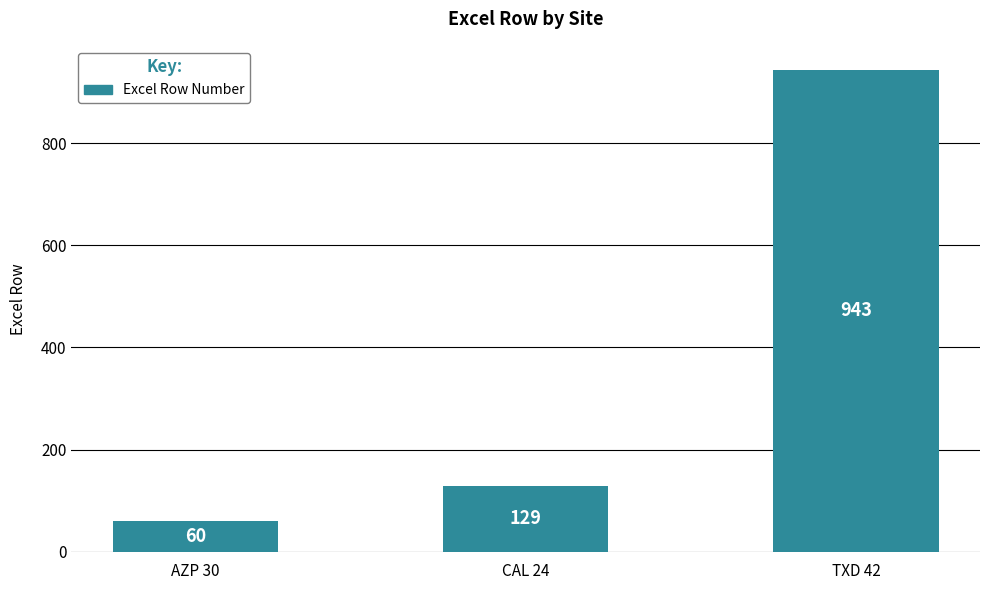

What is the label of the 2nd bar from the left?

CAL 24